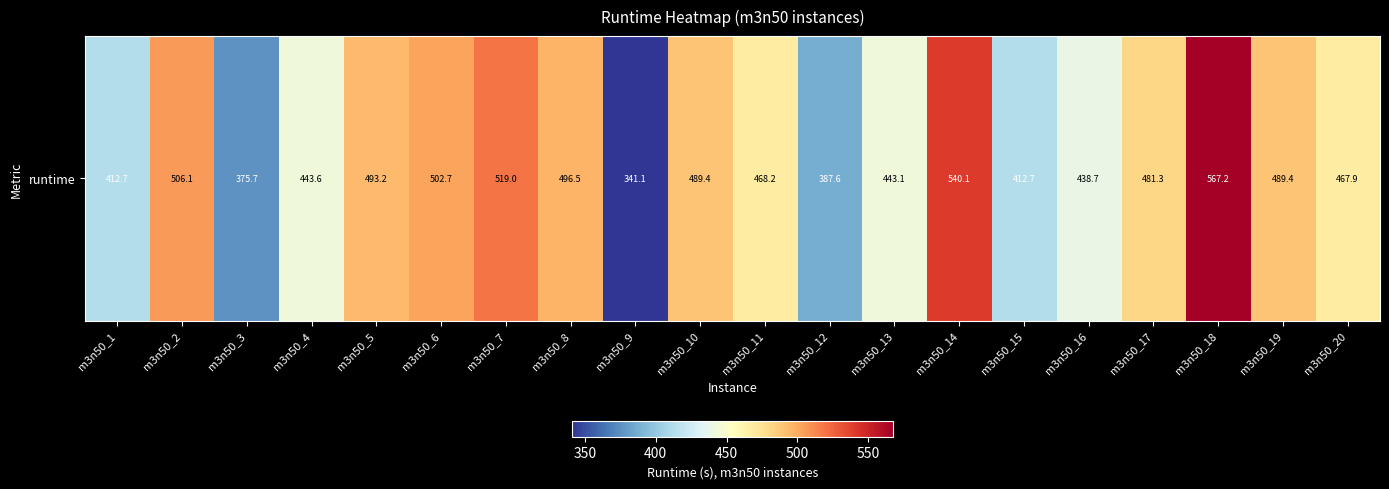

The chart shows a value of 327.4 at m3n50_17. True or false?

False